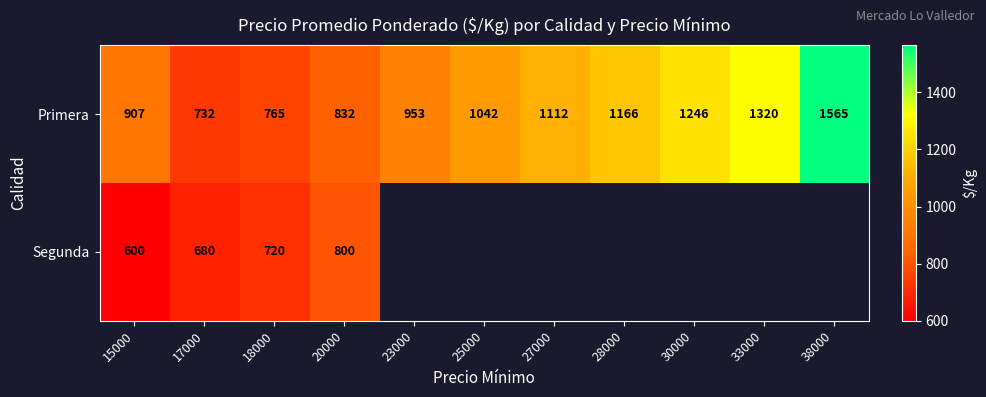

What is the difference between the maximum and minimum values in the Primera series?

833